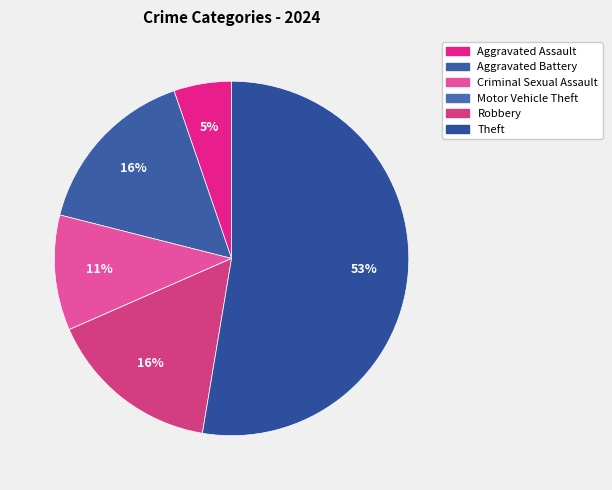

How many segments does this pie chart have?

6